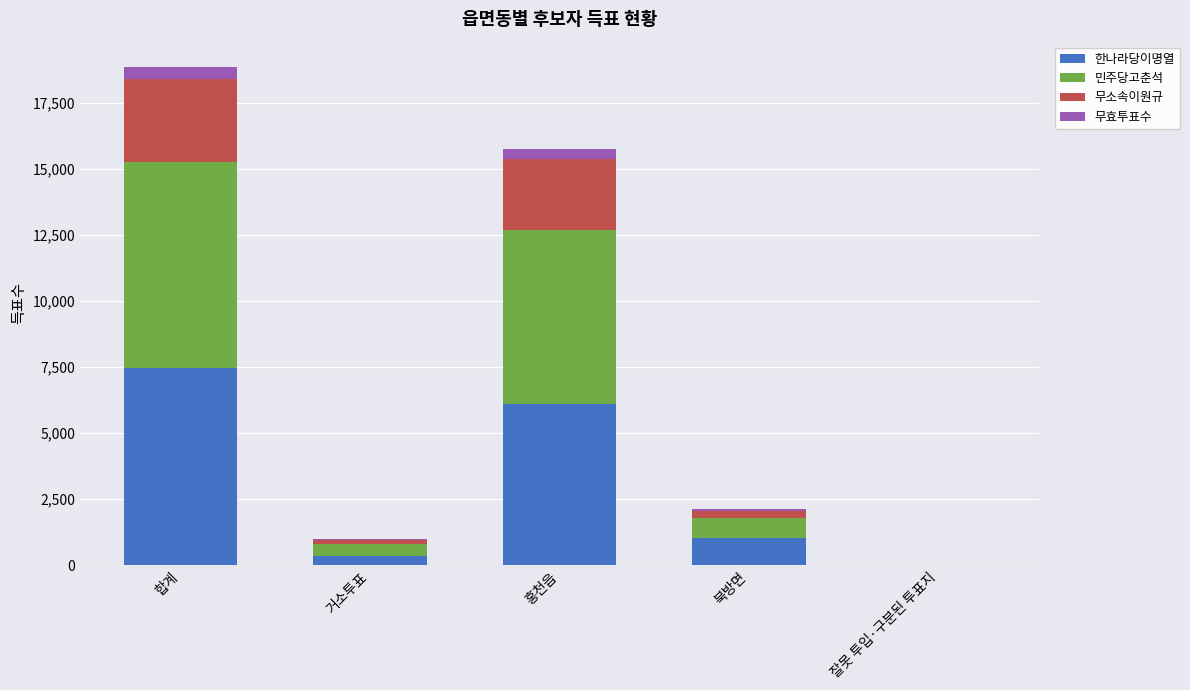

At which label does 한나라당이명열 reach its peak?

합계